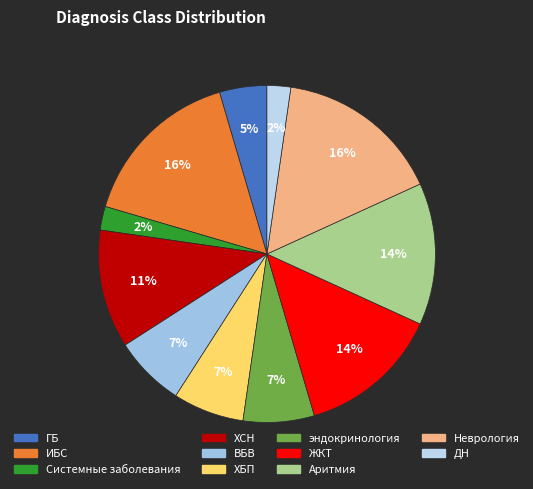

How many slices are in this pie chart?

11